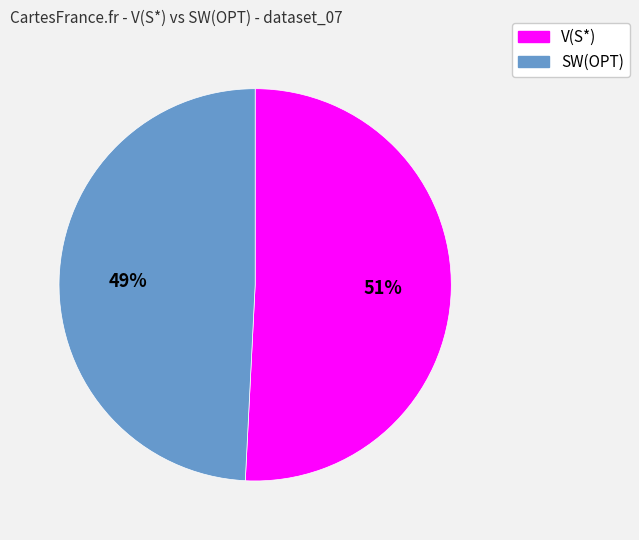

Approximately how many times larger is the value at V(S*) compared to SW(OPT)?

1.0